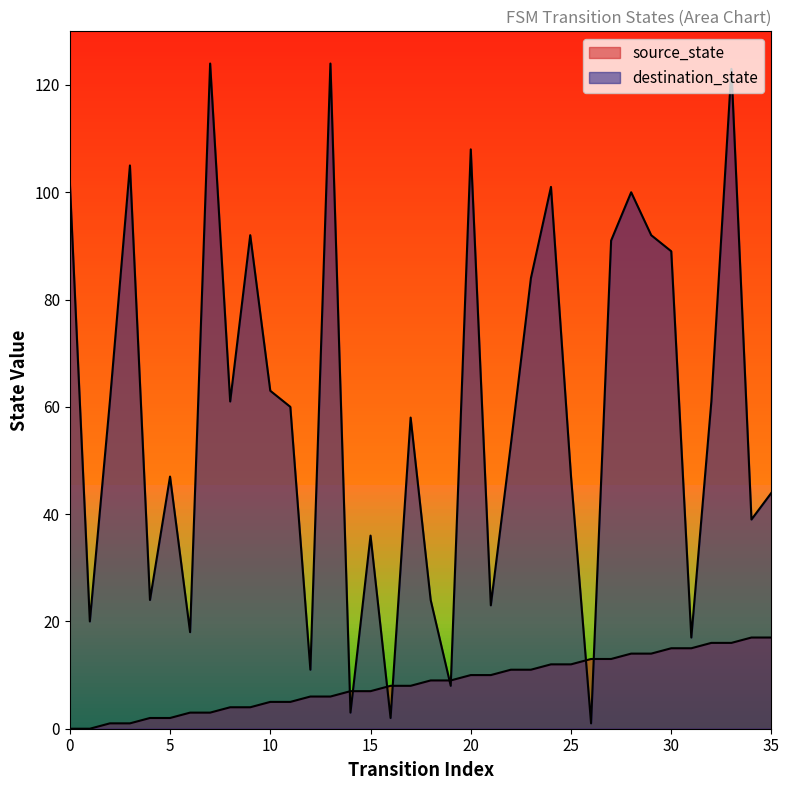

How many lines are shown in the chart?

2